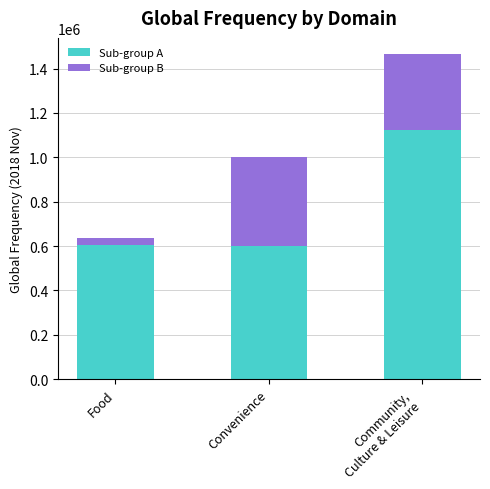

True or false: Sub-group A has a value of 209127 at Food.

False